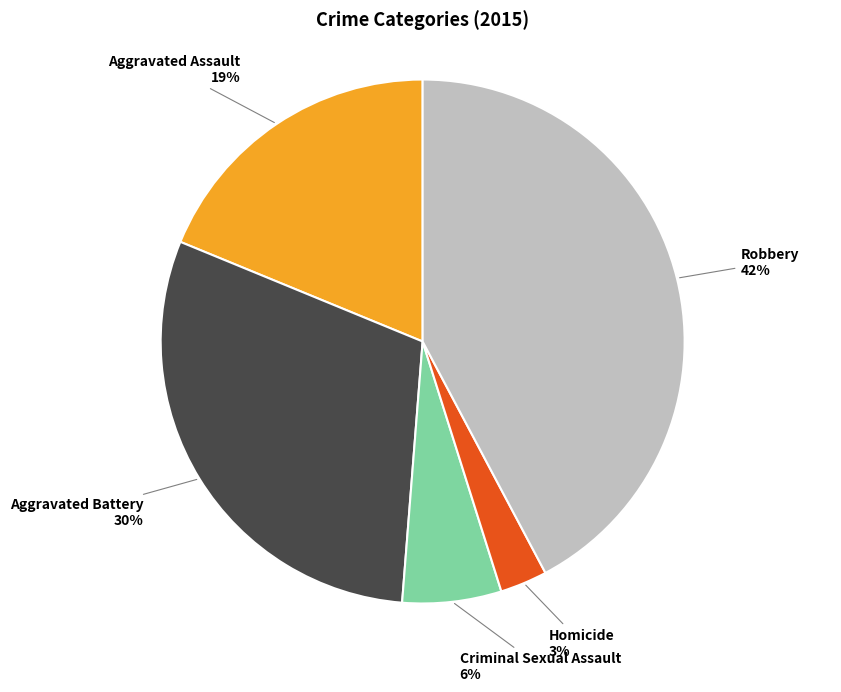

To the nearest percent, what is the difference between the largest and smallest slice percentages?

39%